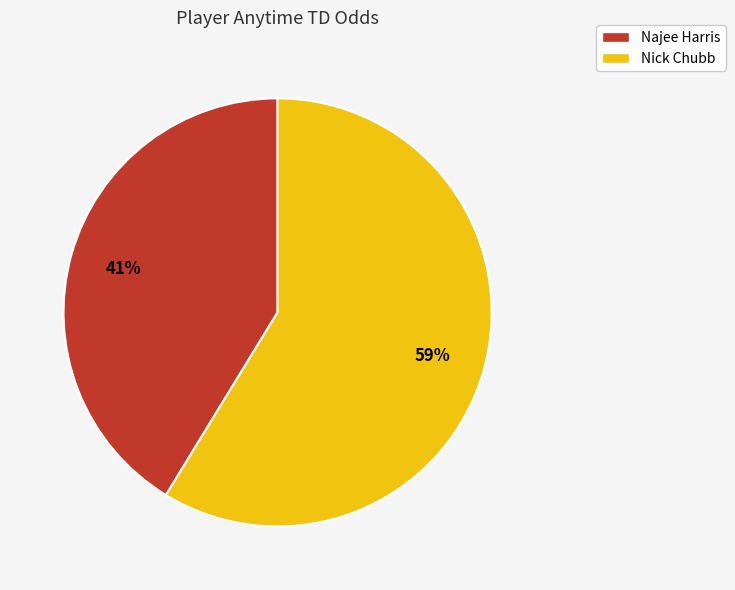

To the nearest percent, what portion does Najee Harris represent?

41%